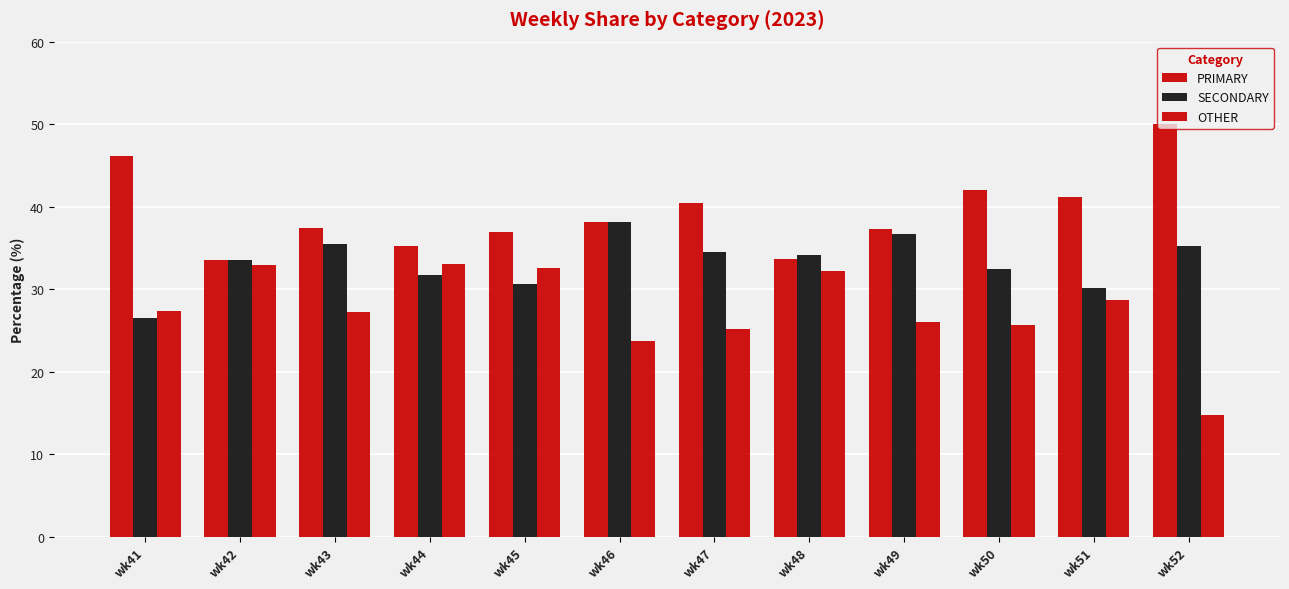

How many groups of bars are there?

12